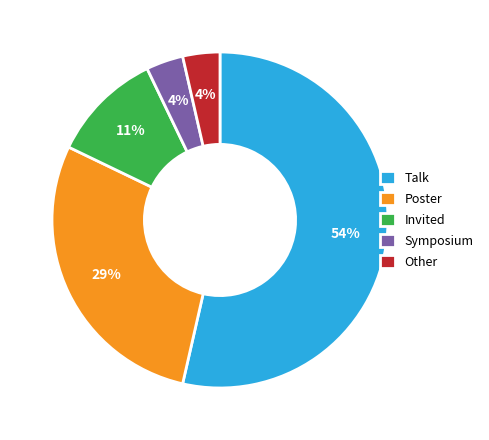

Which slice is the largest?

Talk